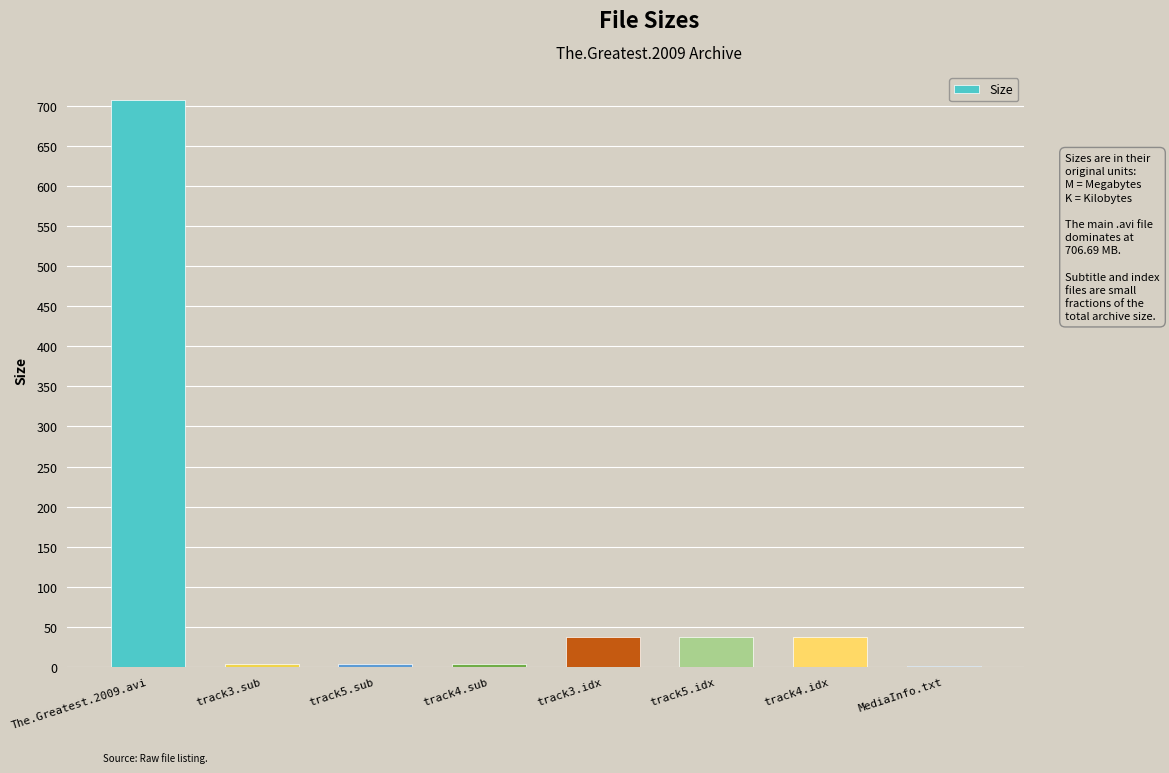

At which category does the chart reach its peak across all series?

The.Greatest.2009.avi